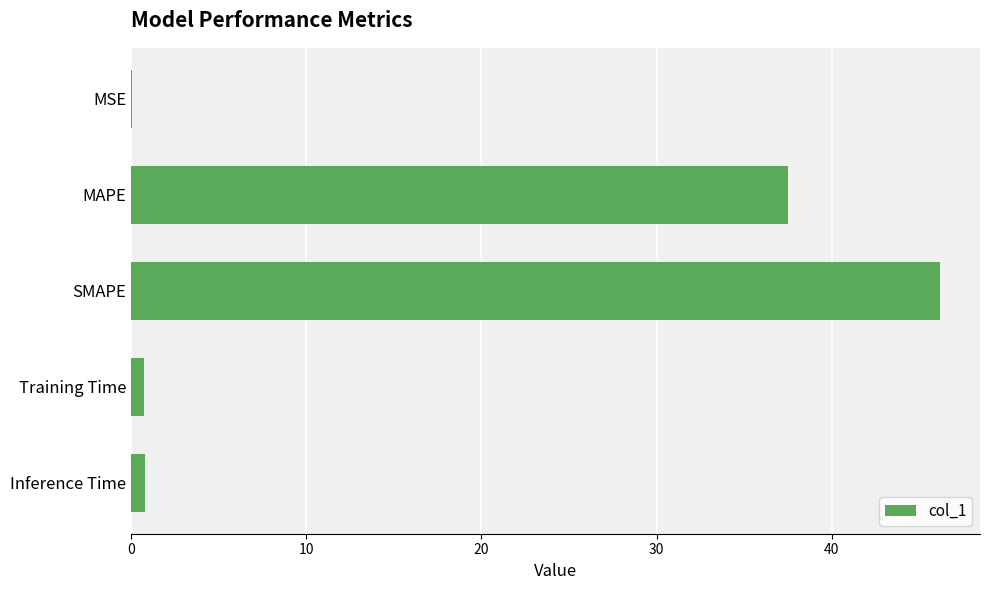

Does the chart contain stacked bars?

No